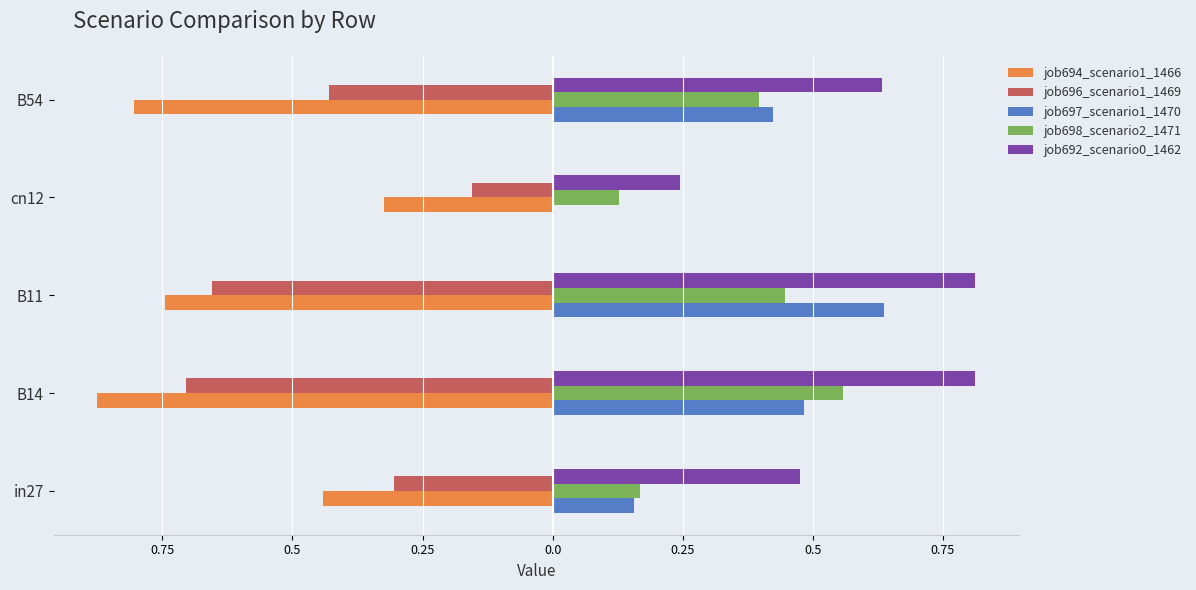

What are all the series names shown in the legend?

job694_scenario1_1466, job696_scenario1_1469, job697_scenario1_1470, job698_scenario2_1471, job692_scenario0_1462